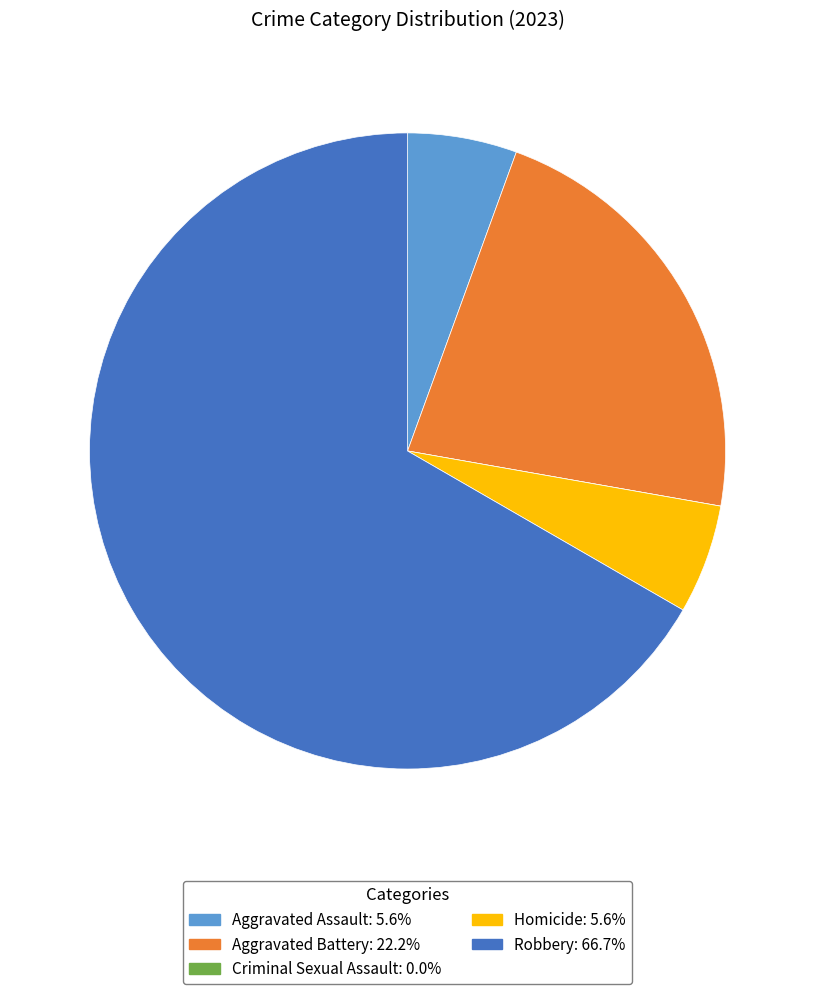

Which category has the biggest portion of the pie?

Robbery